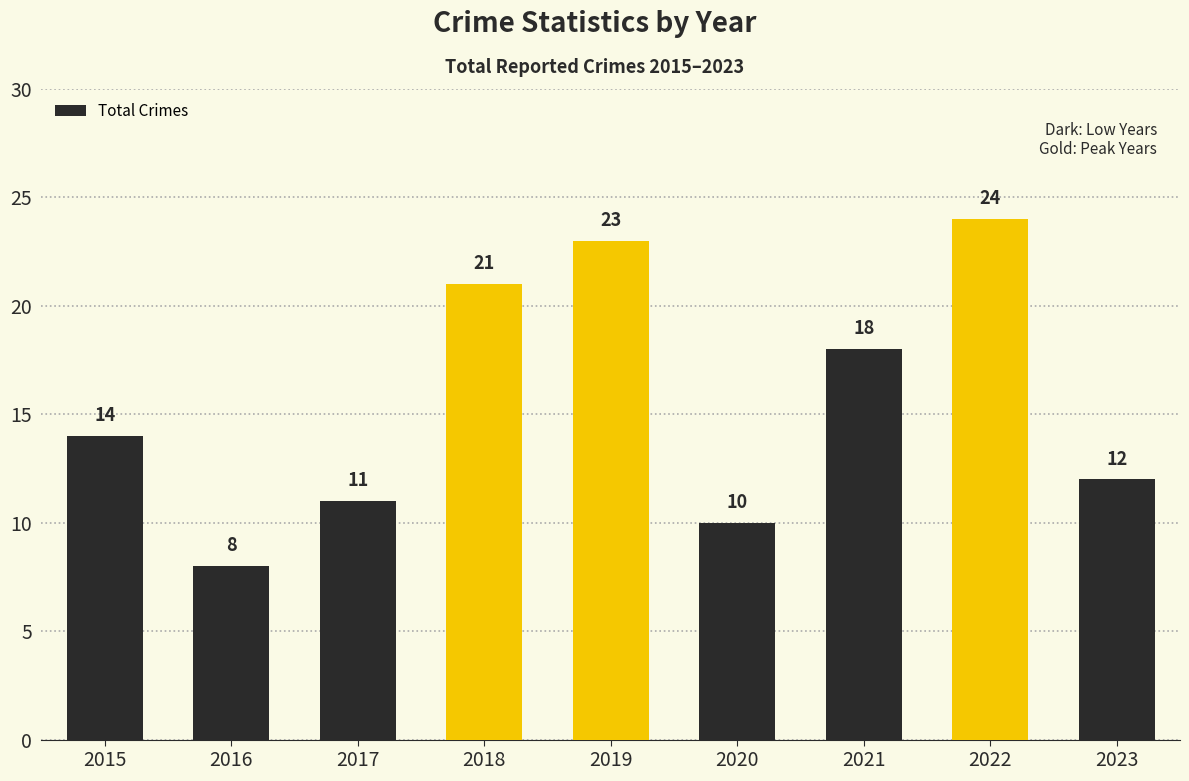

What is the ratio of the value at 2016 to the value at 2017?

0.7